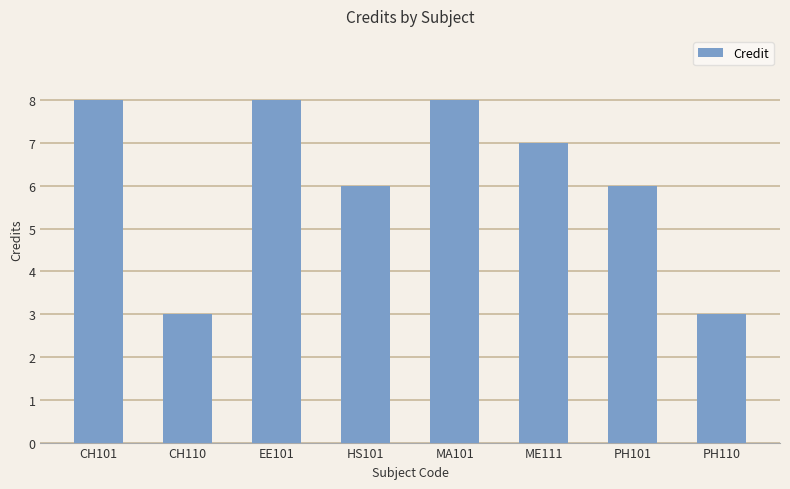

What is the change in value from EE101 to ME111?

-1